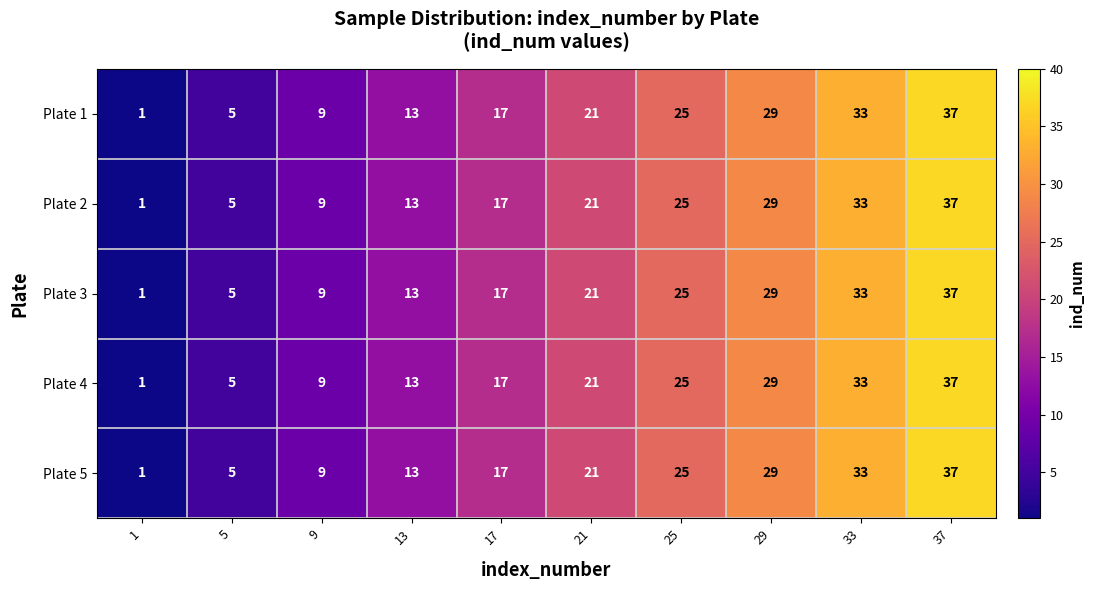

How many Plate 1 values are between 9 and 29?

6